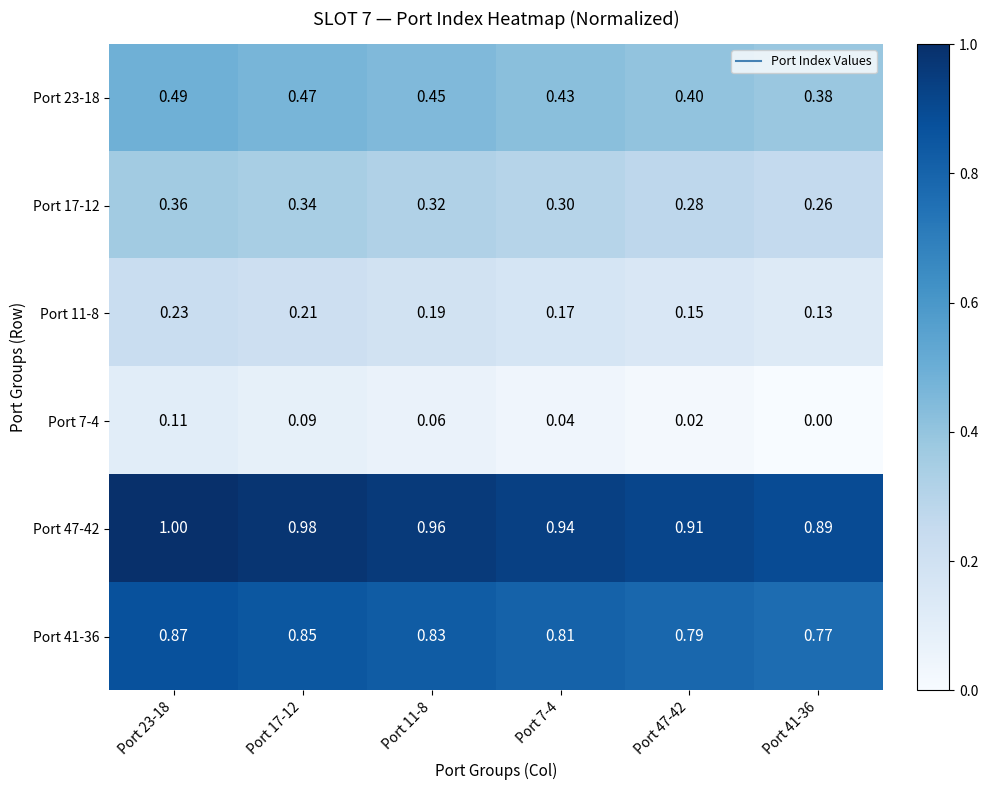

Is the value of Port 23-18 at Port 11-8 greater than the value of Port 11-8 at Port 41-36?

Yes